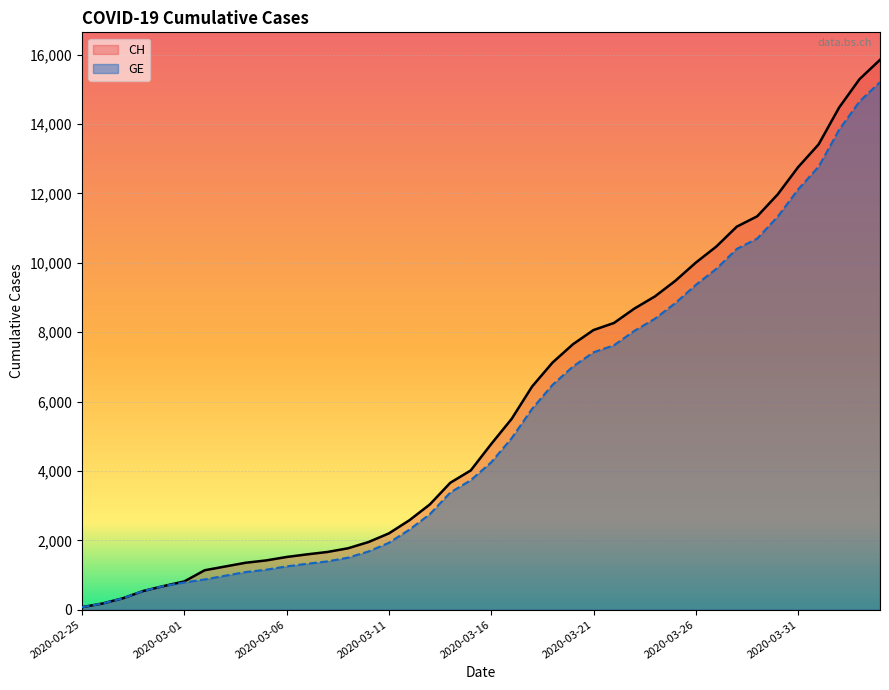

What is the average value of the CH series?

5834